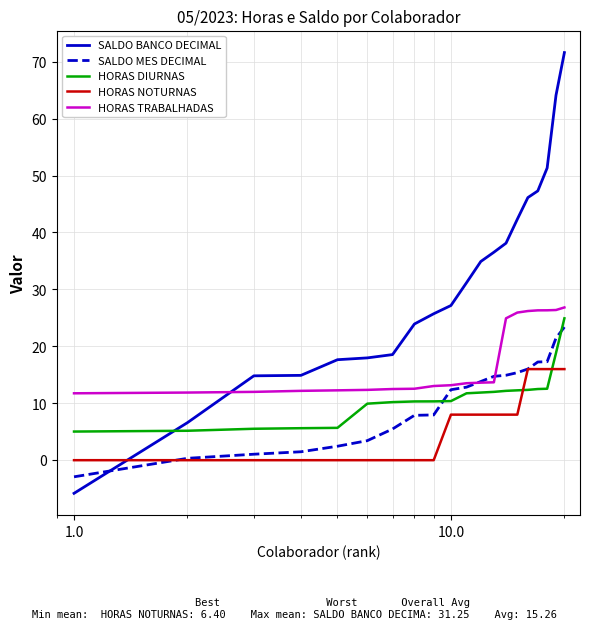

What are all the series names shown in the legend?

SALDO BANCO DECIMAL, SALDO MES DECIMAL, HORAS DIURNAS, HORAS NOTURNAS, HORAS TRABALHADAS